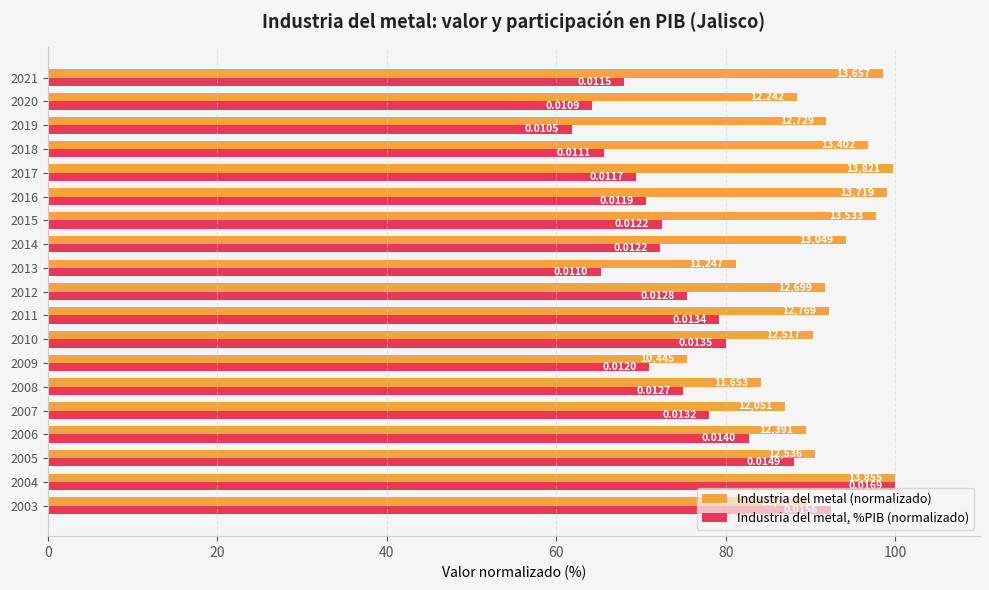

Reading right to left, extract all data points from this chart.

Industria del metal (normalizado): 98.6	88.4	91.9	96.7	99.8	99.0	97.7	94.2	81.2	91.7	92.2	90.3	75.4	84.1	87.0	89.4	90.5	100.0	89.6
Industria del metal, %PIB (normalizado): 68.0	64.3	61.9	65.6	69.5	70.6	72.4	72.3	65.3	75.4	79.2	80.0	71.0	75.0	78.0	82.7	88.0	100.0	92.4